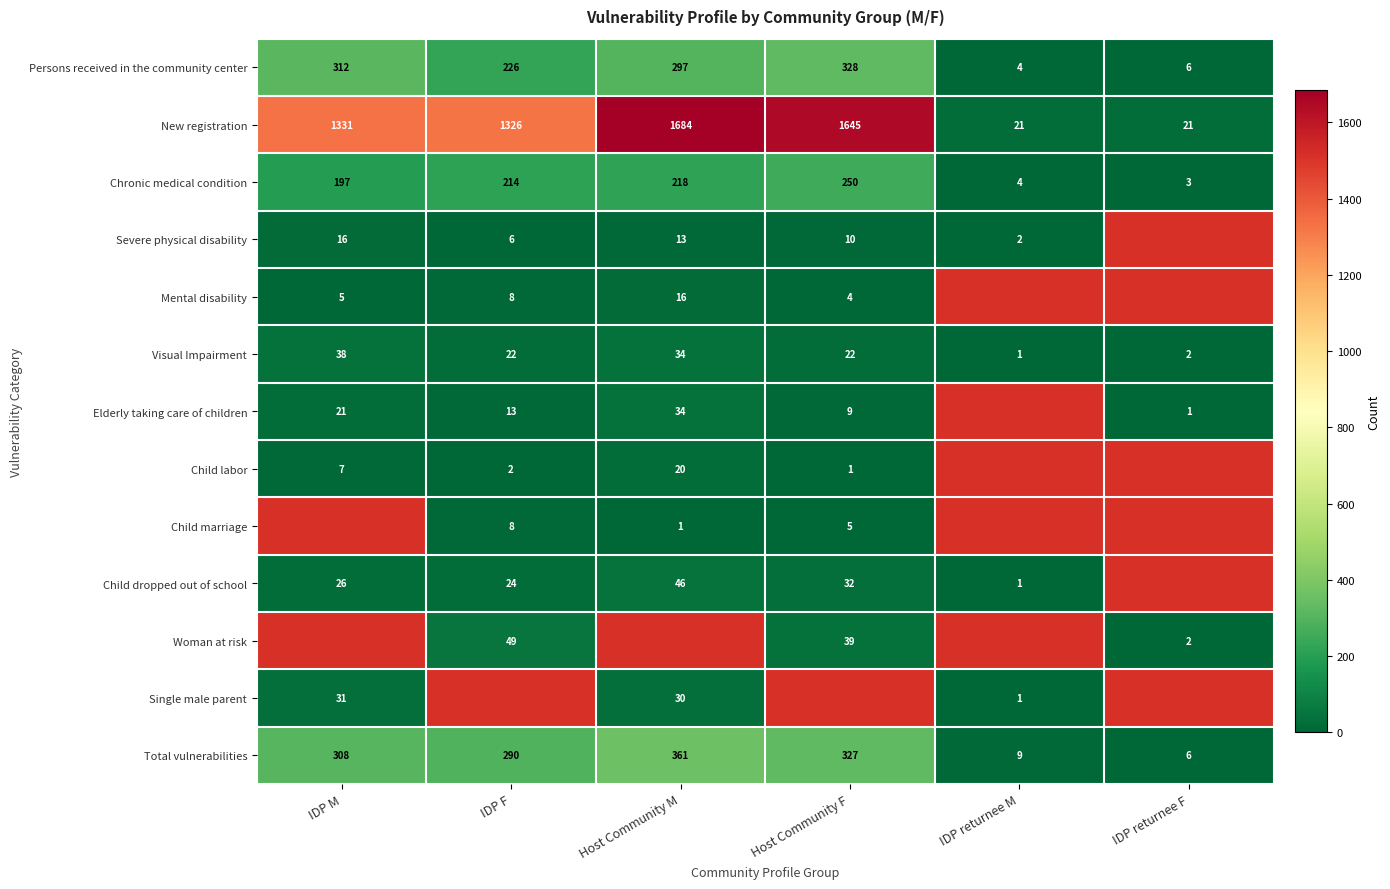

The Child dropped out of school series shows 0 at IDP returnee M. True or false?

False